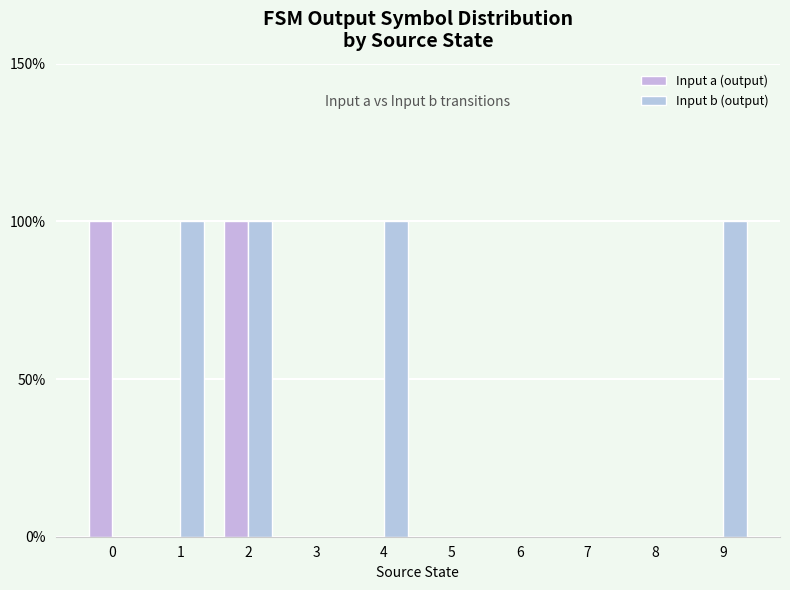

At which category is the sum across all series the highest?

2